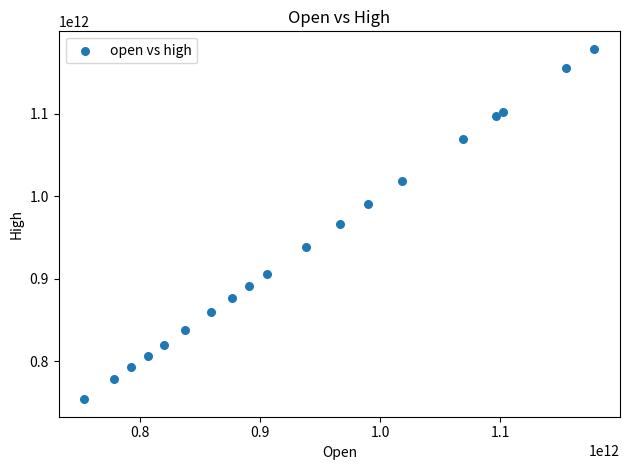

What is the range of Y values (max minus min)?

424890000000